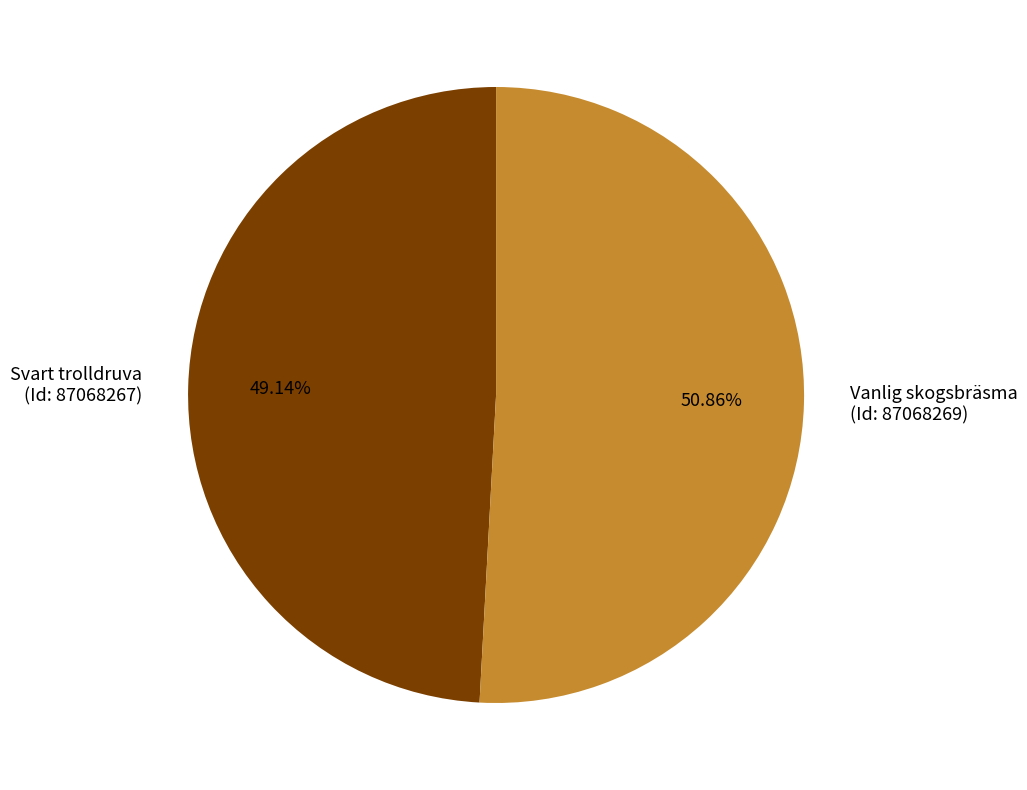

How many slices are in this pie chart?

2